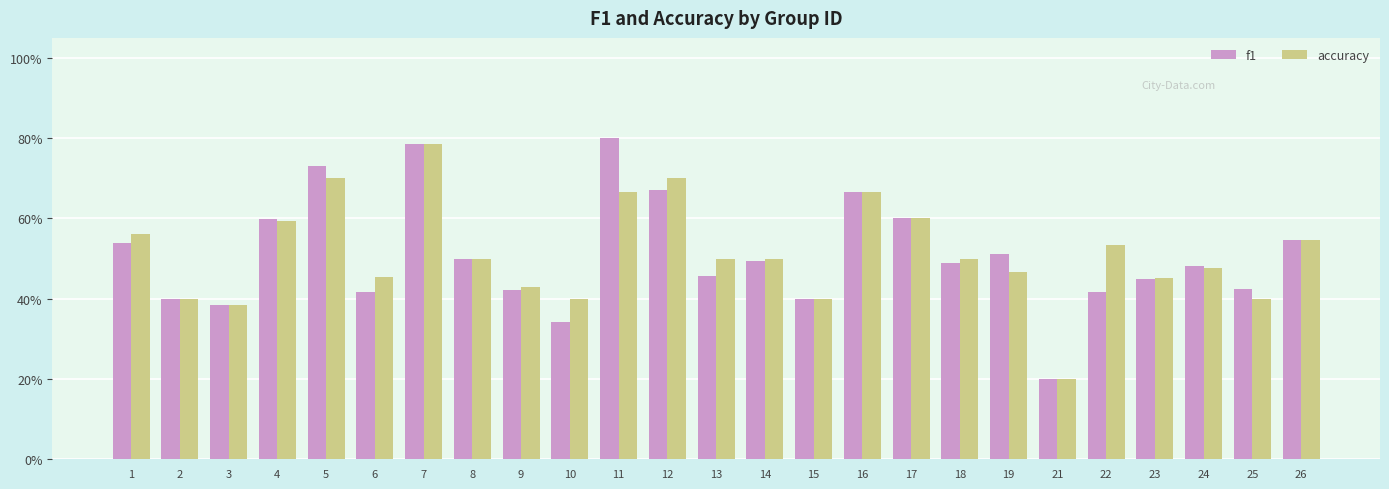

What is the lowest value of the accuracy series?

0.2